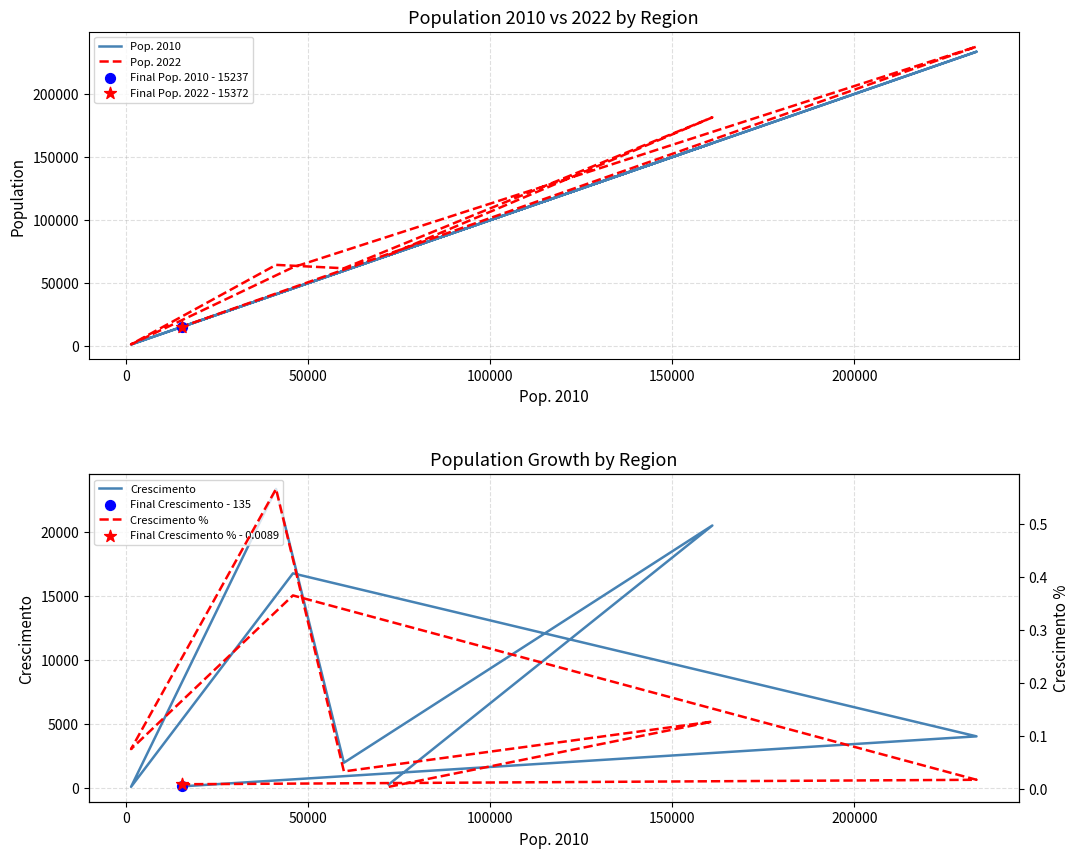

Is the value of Crescimento at 7 greater than the value of Pop. 2022 at 7?

No